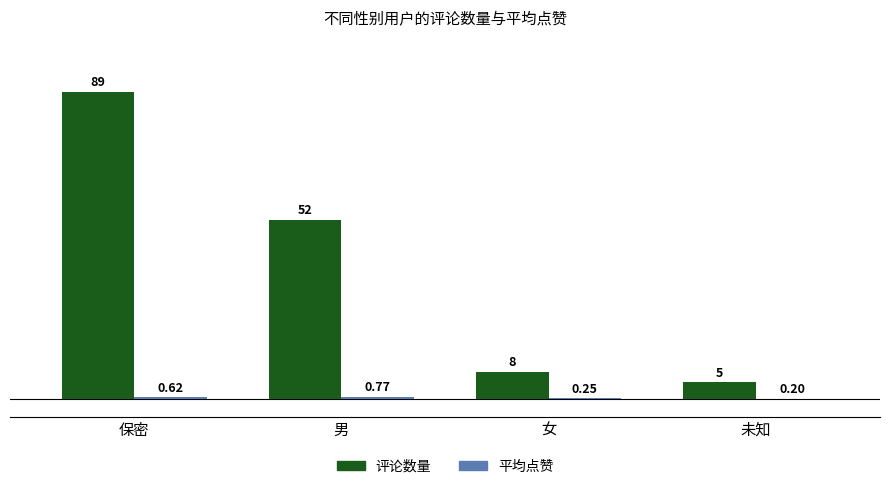

At which category does the chart reach its peak across all series?

保密